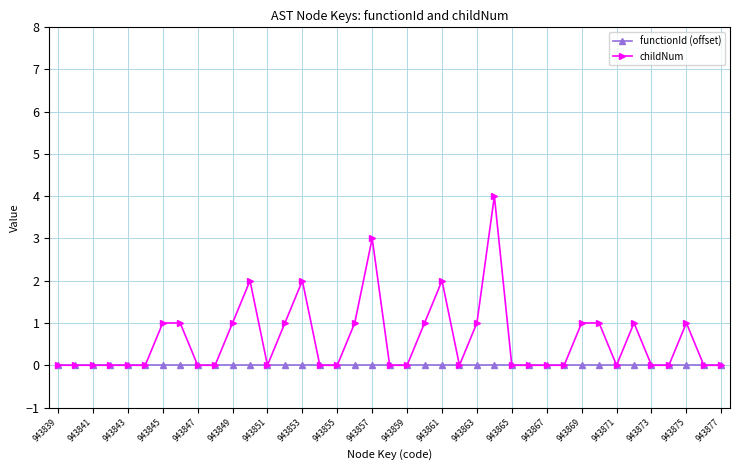

True or false: childNum has more than 2 points higher than both neighbors.

True